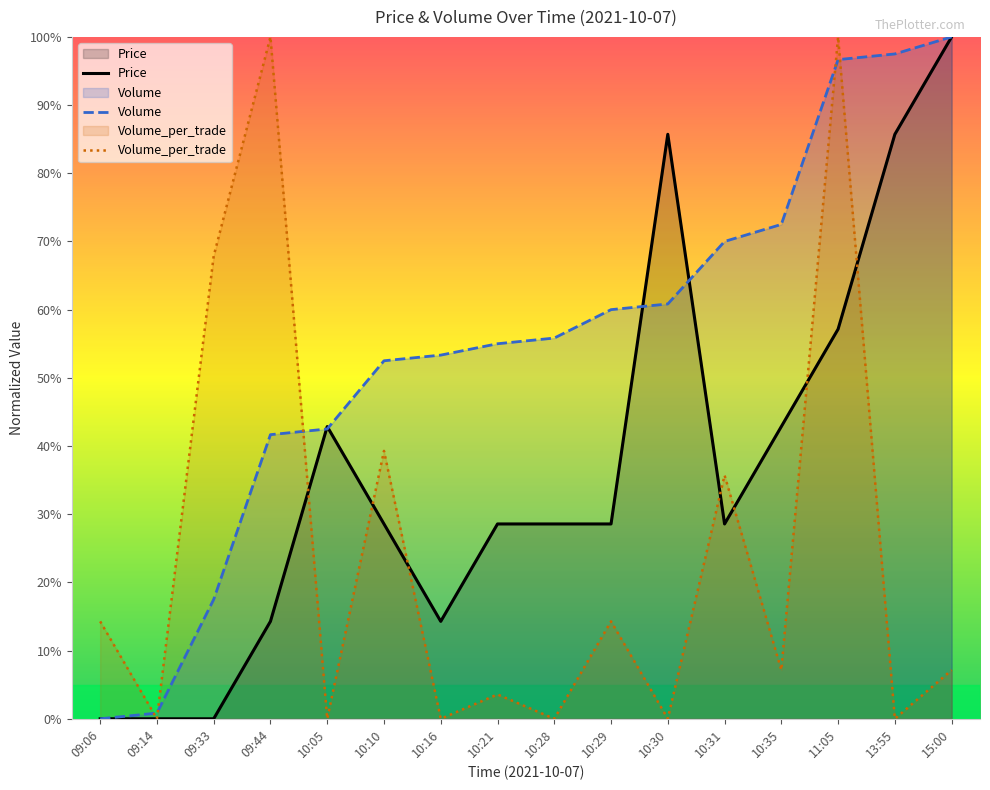

What is the maximum value for Volume_per_trade?

1.0